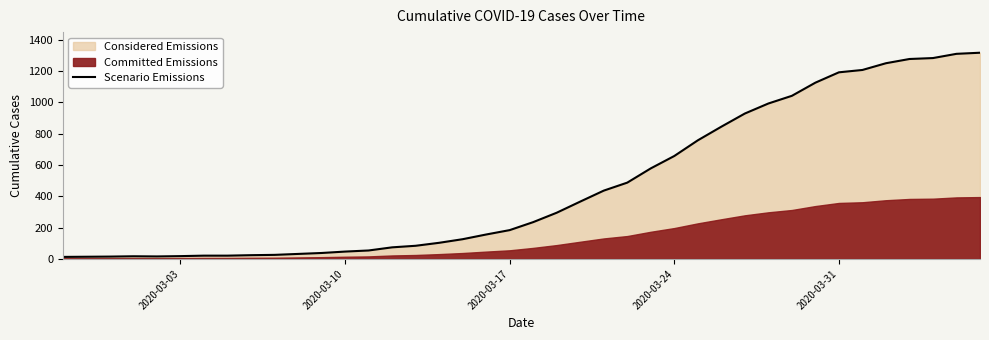

Where is the data nearest to the value 664?

2020-03-24